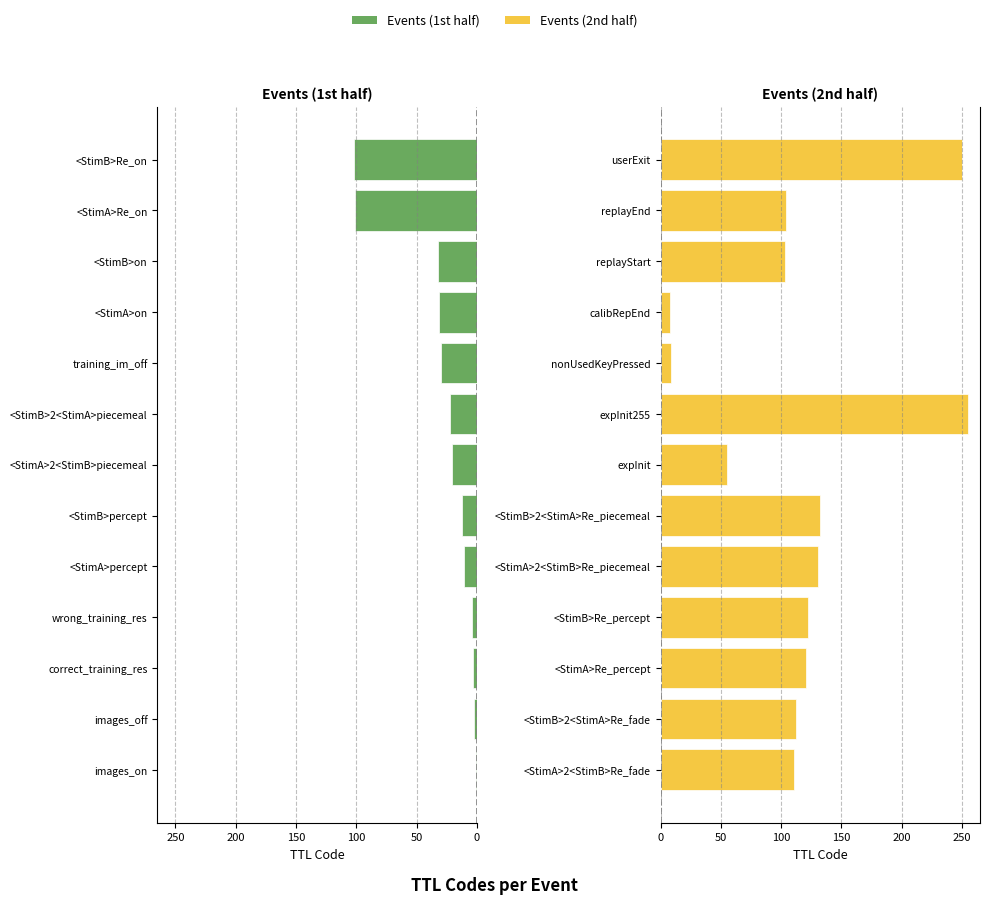

Does the chart contain stacked bars?

No